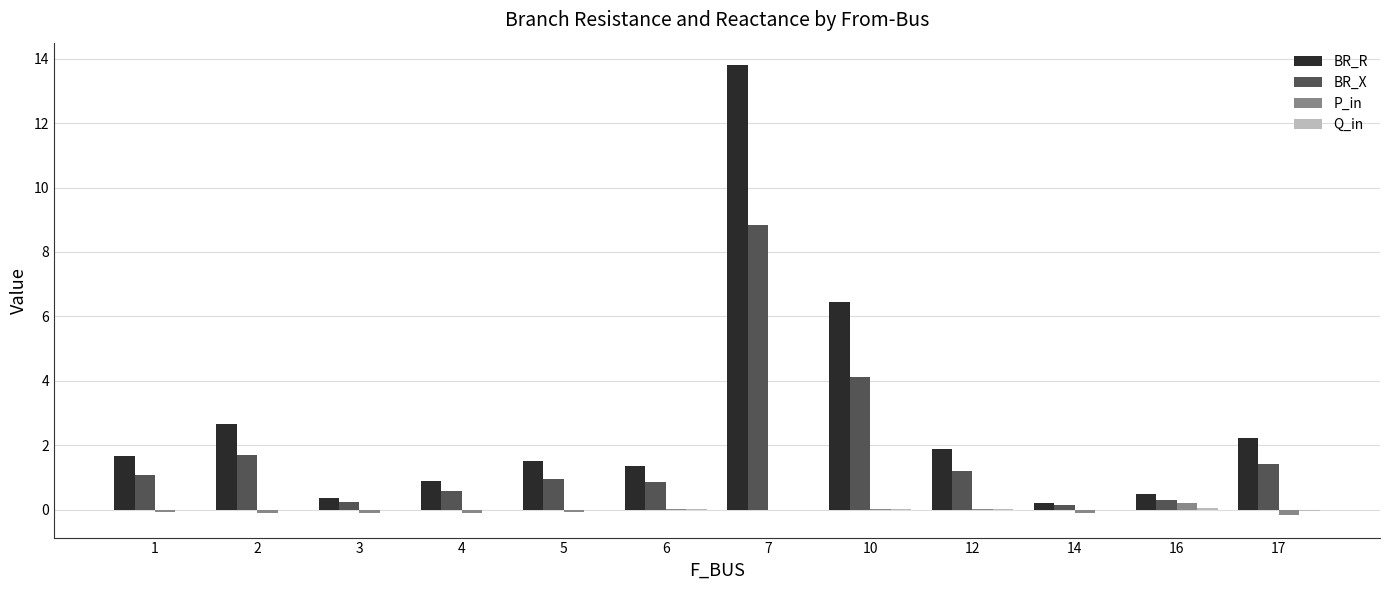

At which category is the sum across all series the highest?

7